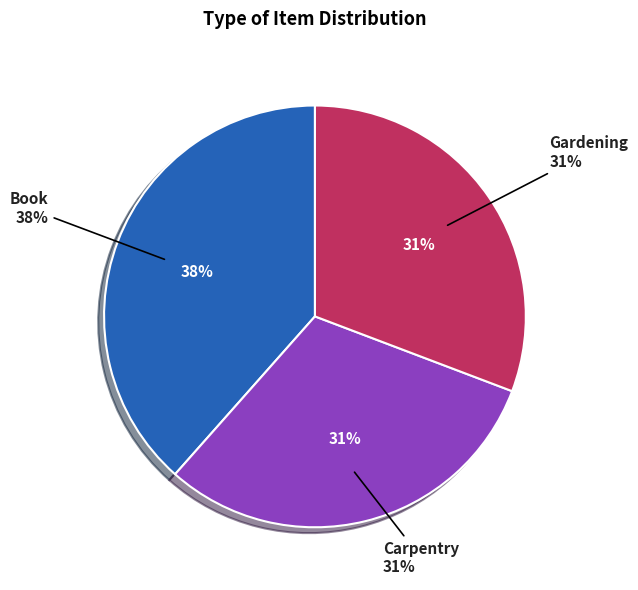

To the nearest percent, what portion does Gardening represent?

31%